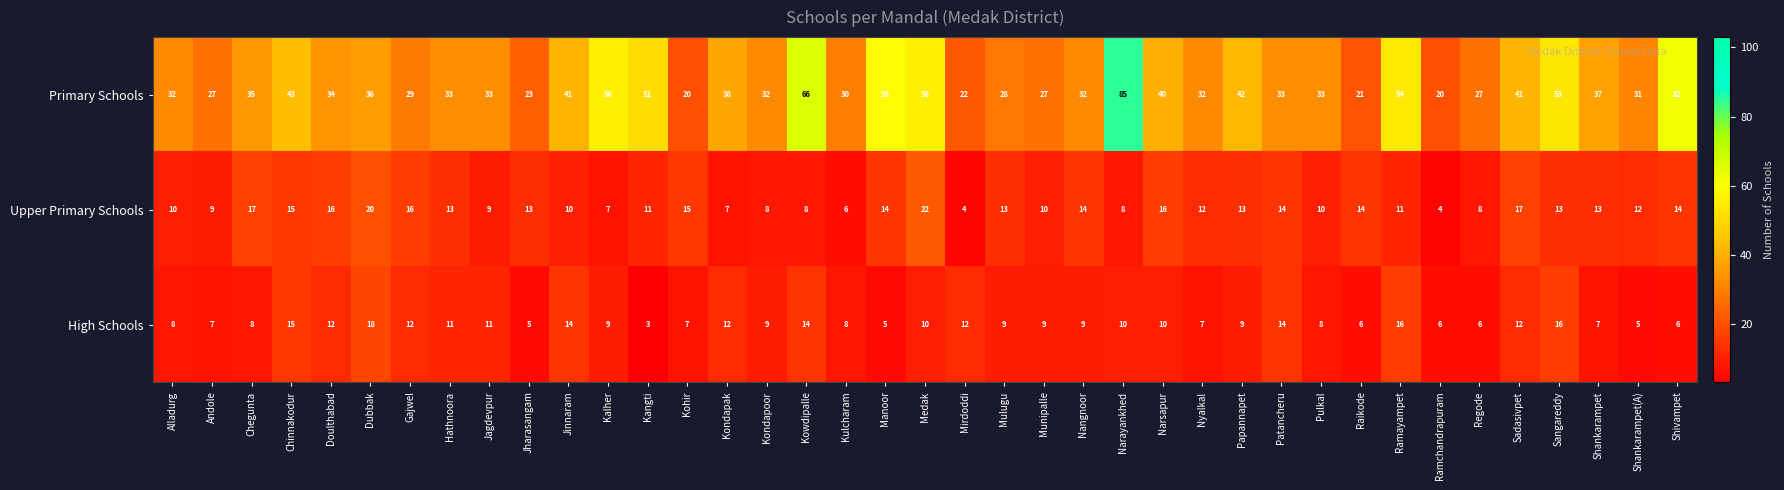

What is the average value of the High Schools series?

10